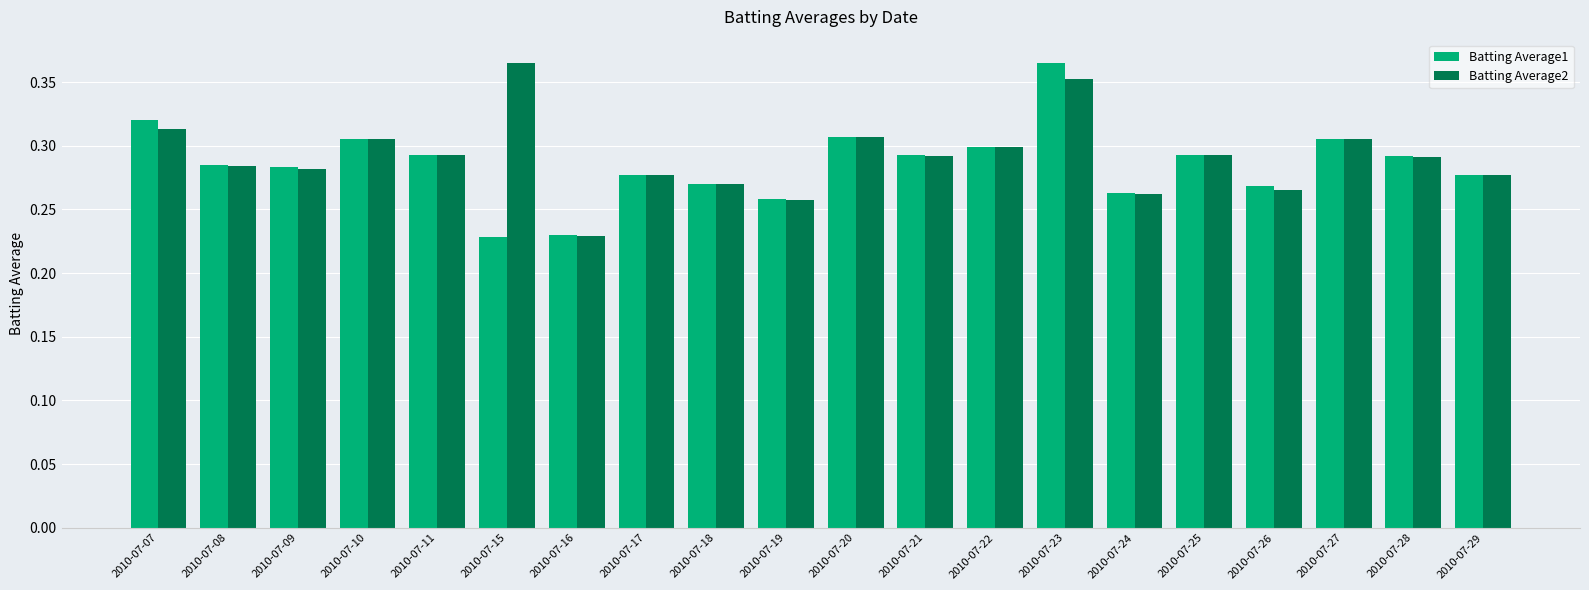

At which category is the sum across all series the highest?

2010-07-23